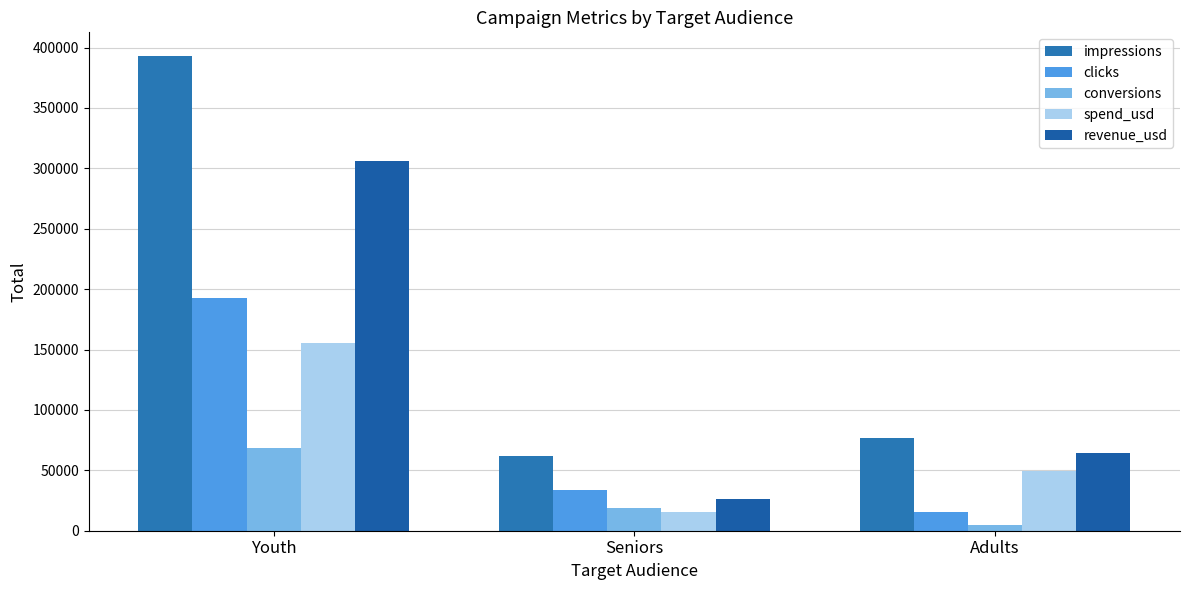

The impressions series shows 76608.0 at Adults. True or false?

True